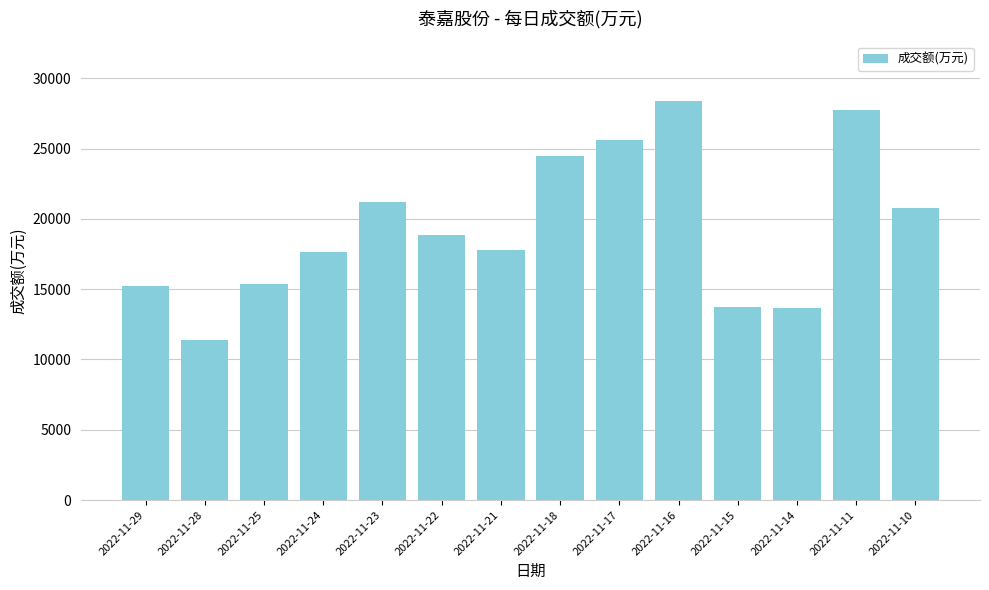

What is the sum of the values at 2022-11-16 and 2022-11-24?

46028